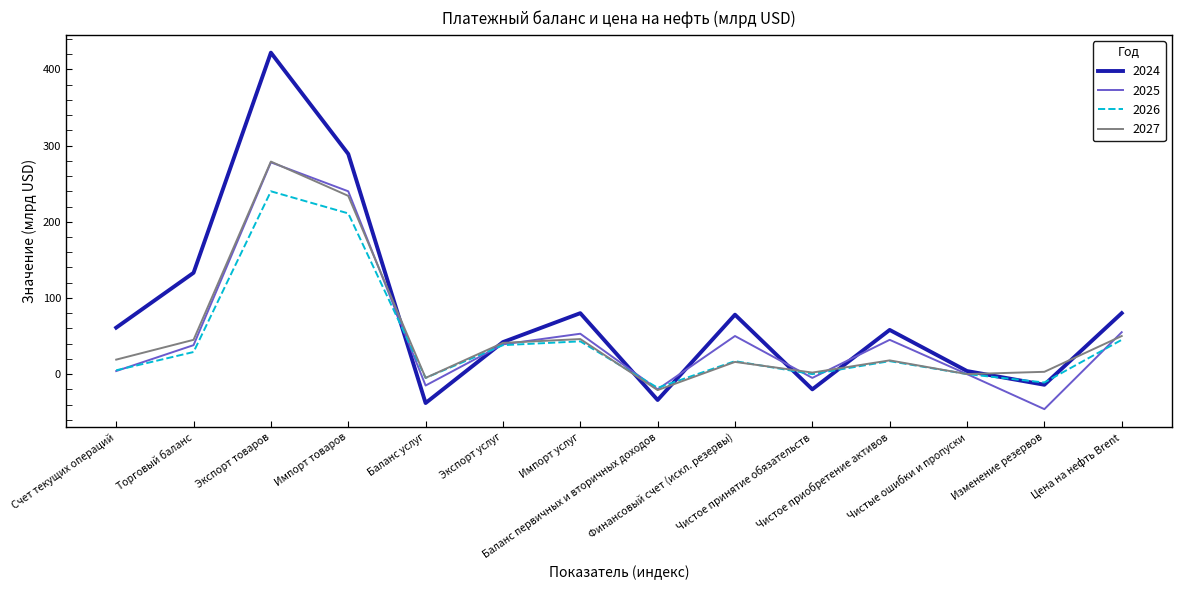

Which category has the highest value across all series?

Экспорт товаров